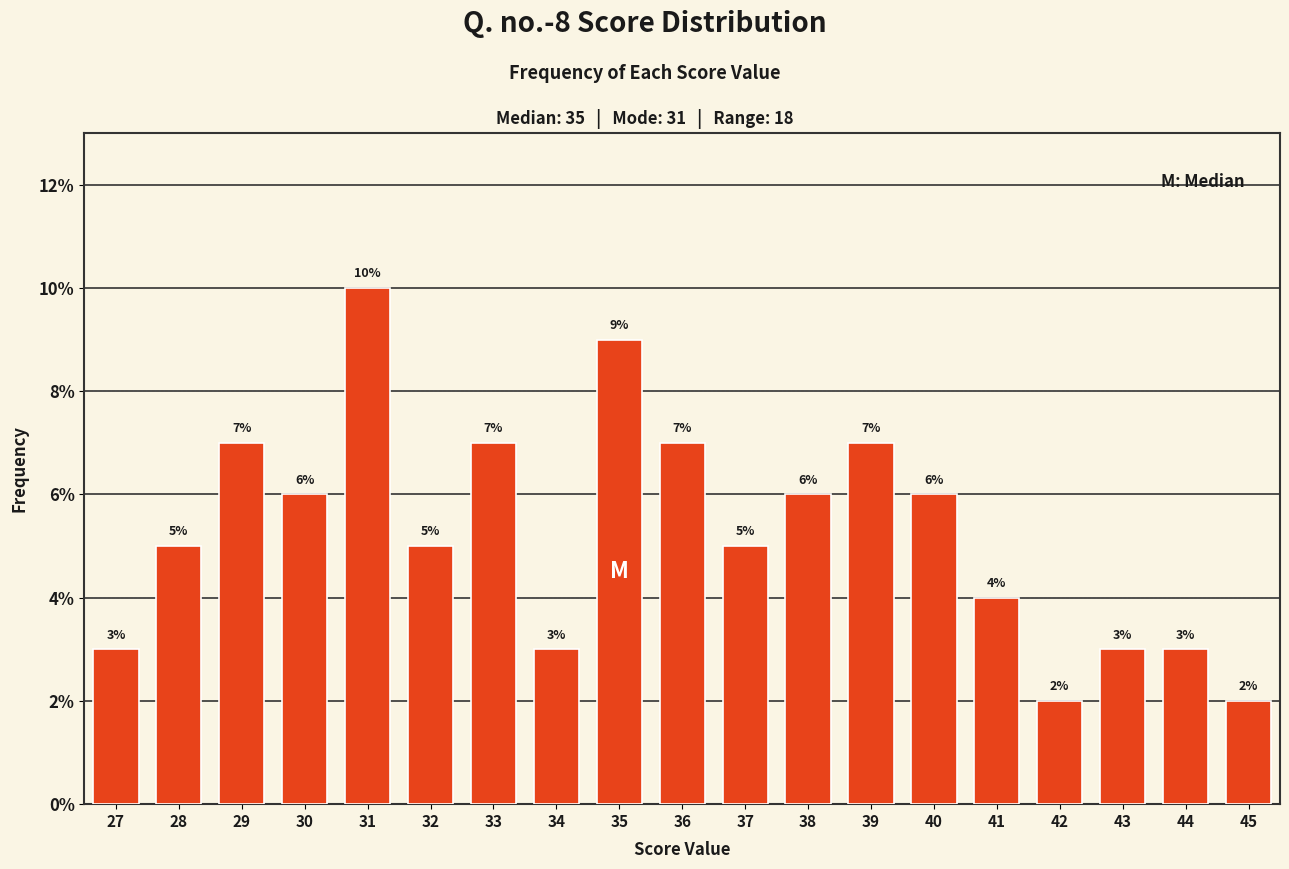

Reading left to right, what are all the values shown in this chart?

3	5	7	6	10	5	7	3	9	7	5	6	7	6	4	2	3	3	2